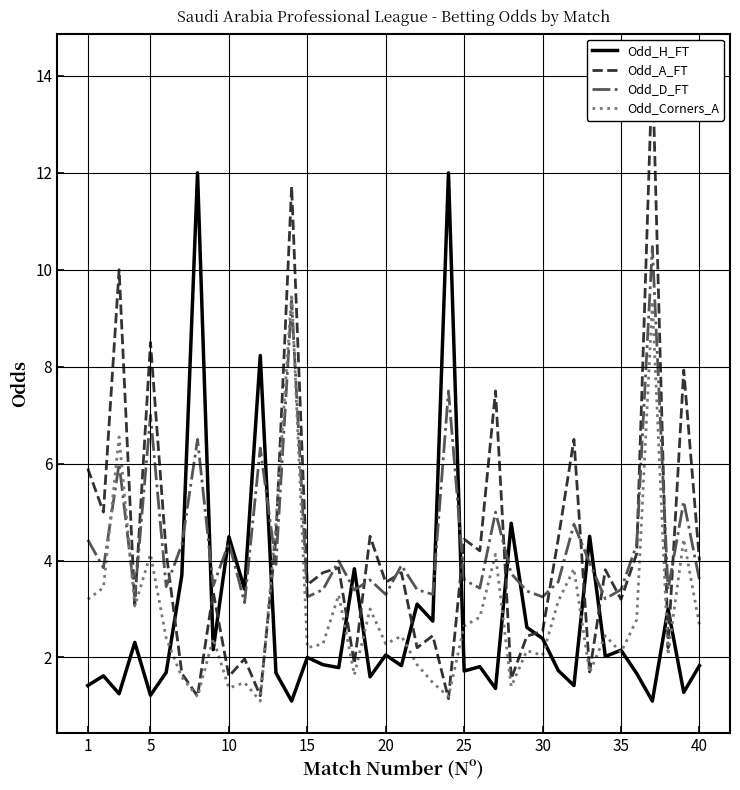

What is the approximate value of Odd_D_FT at 35?

3.4